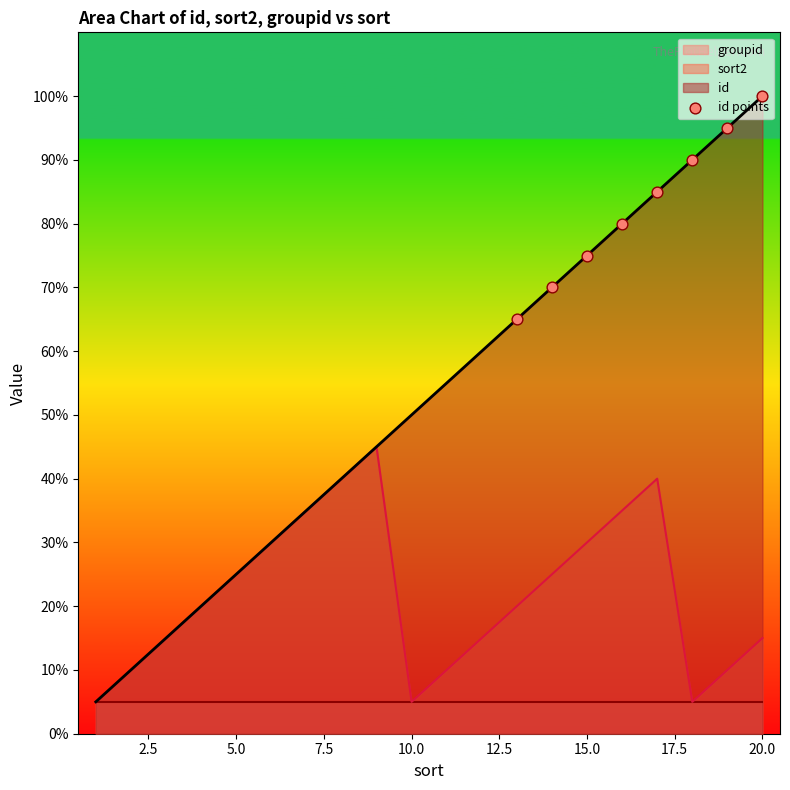

Approximately how many times larger is the value at 12.5 compared to 2.5?

1.3